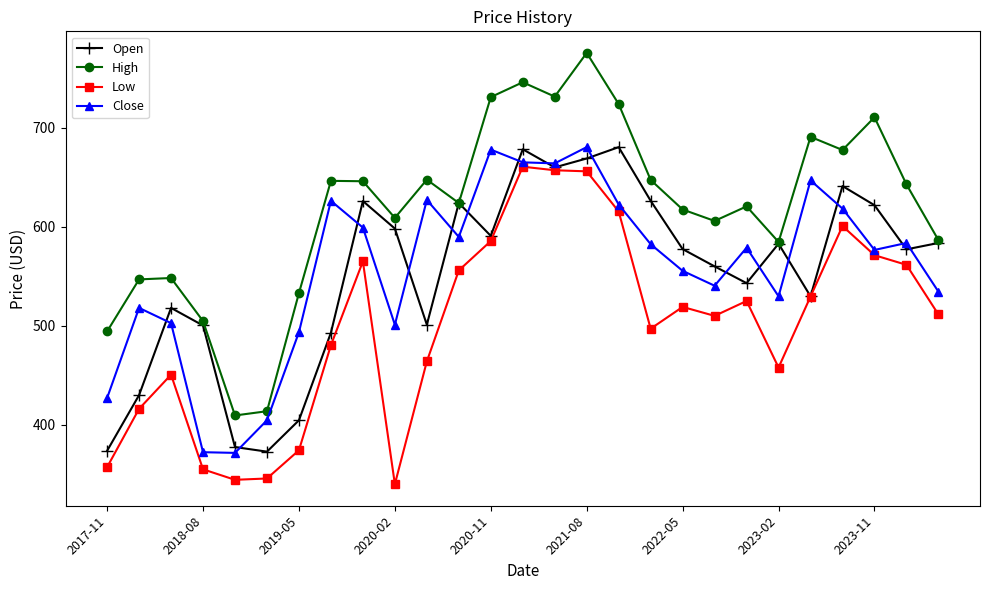

What is the value of the Low point at the 3rd from the left?

450.6